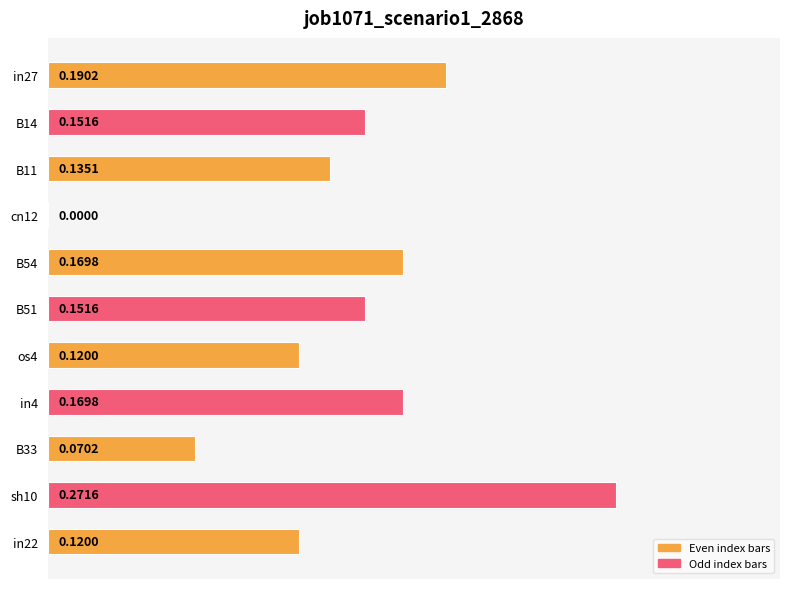

What is the change in value from in27 to sh10?

+0.1